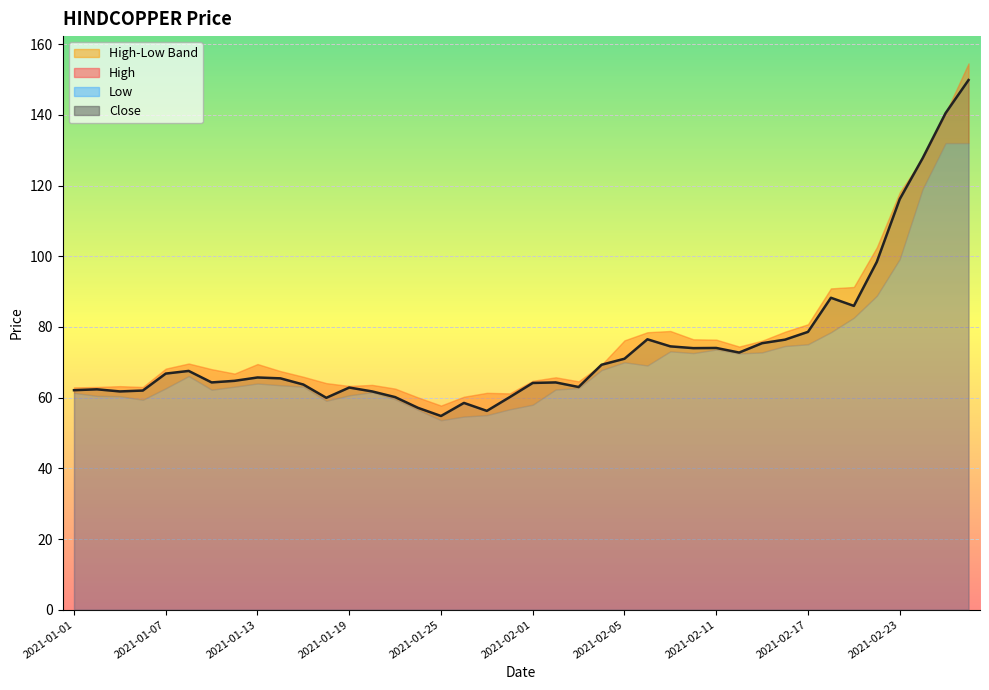

List the series in order of their peak value, lowest first.

Low, Close, High